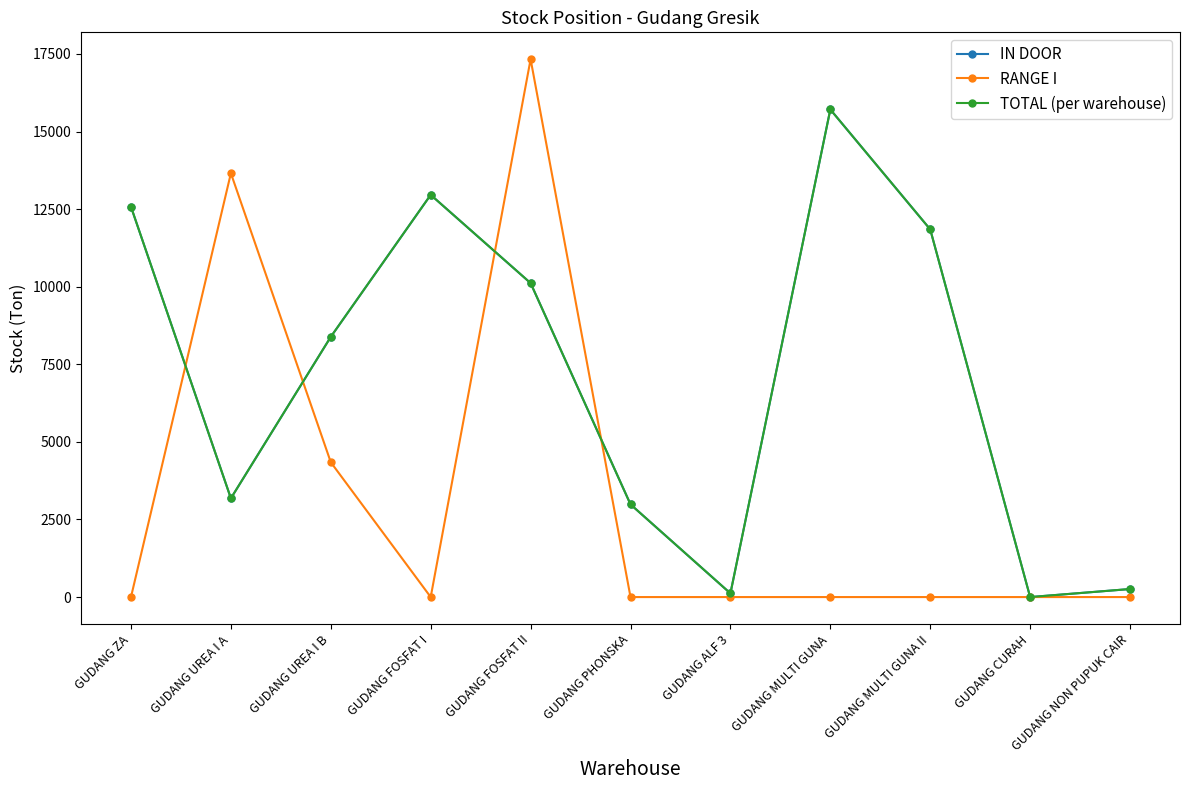

Reading left to right, transcribe all the data shown in this chart.

IN DOOR: 12576.8	3181.5	8385.6	12961.1	10117.0	2986.5	119.5	15712.3	11847.7	0.0	259.1
RANGE I: 0.0	13657.5	4344.0	0.0	17331.4	0.0	0.0	0.0	0.0	0.0	0.0
TOTAL (per warehouse): 12576.8	3181.5	8385.6	12961.1	10117.0	2986.5	119.5	15712.3	11847.7	0.0	259.1